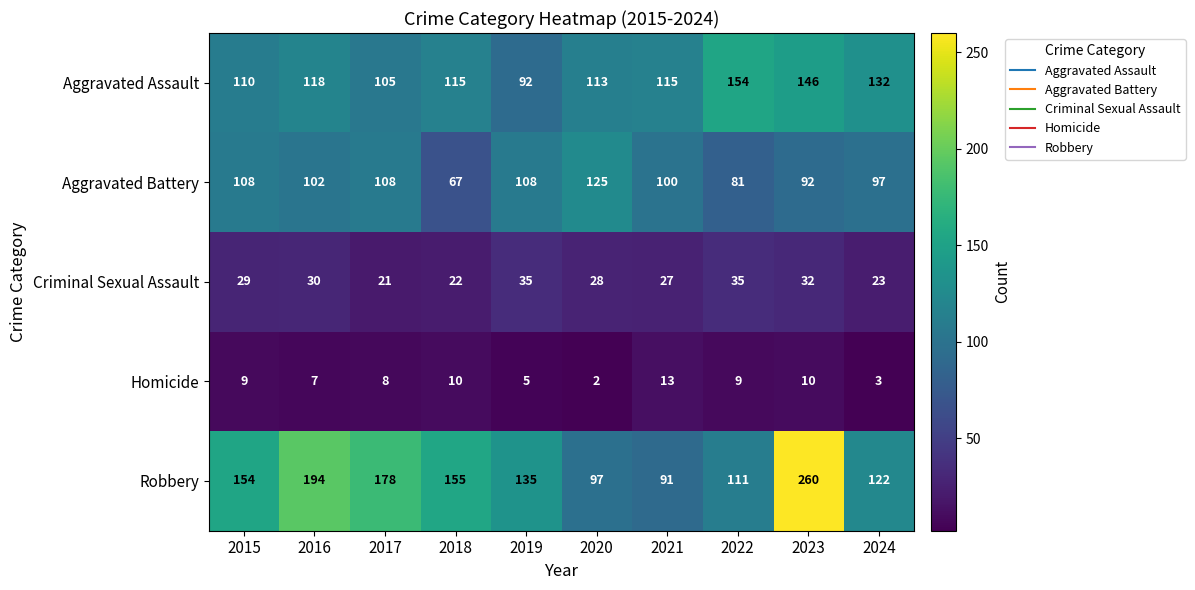

At which category does the chart reach its minimum across all series?

2020